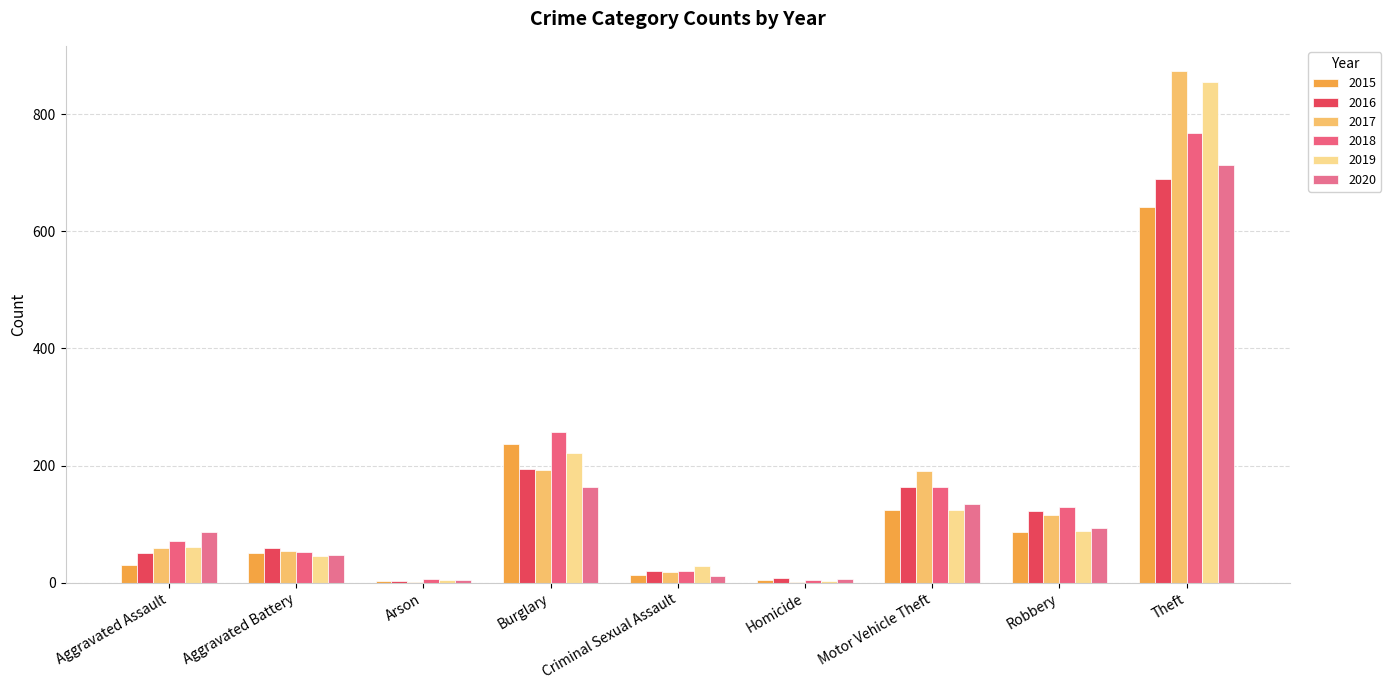

What is the value of the 2020 bar at the 9th from the left?

713